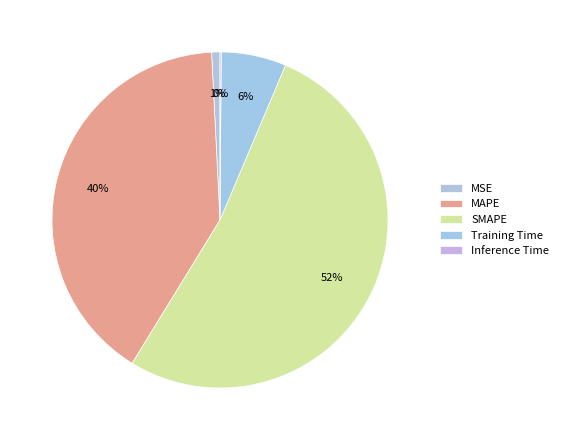

What is the total percentage of Inference Time and Training Time?

6.4%